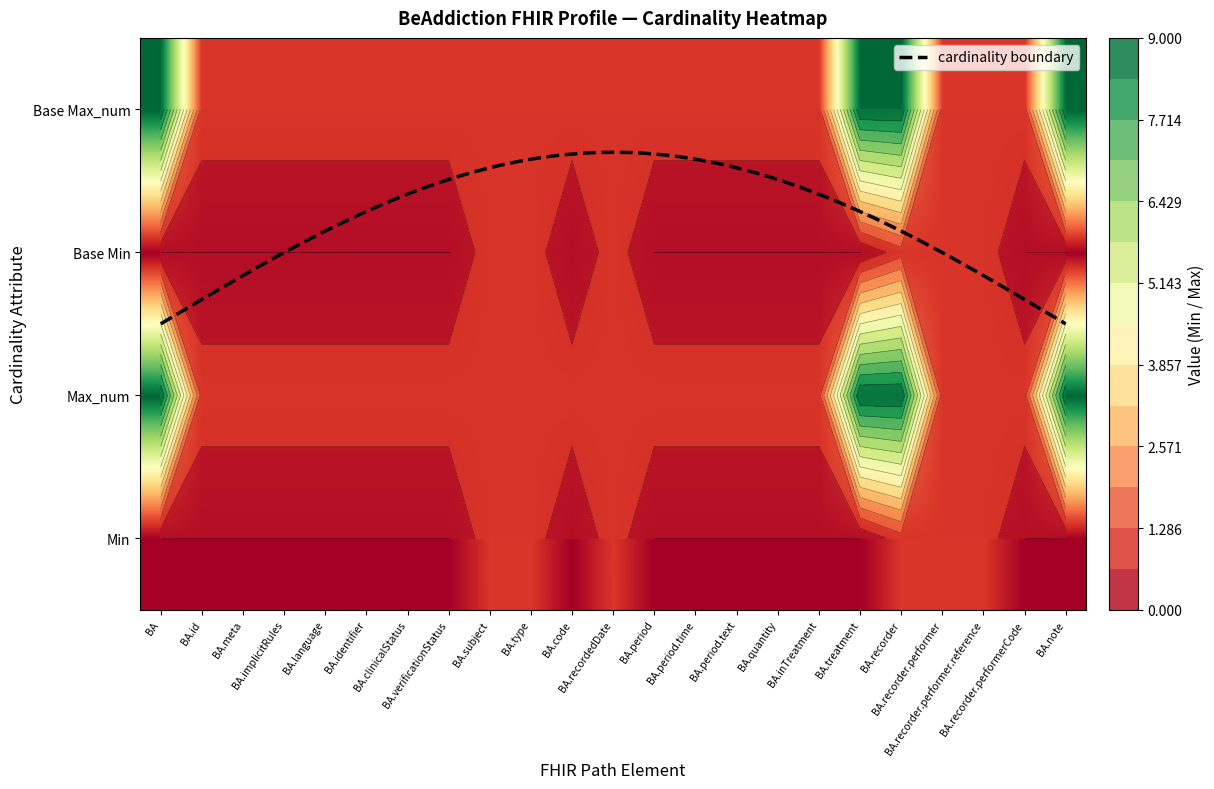

The value of Base Min at BA.recordedDate is 1. True or false?

True